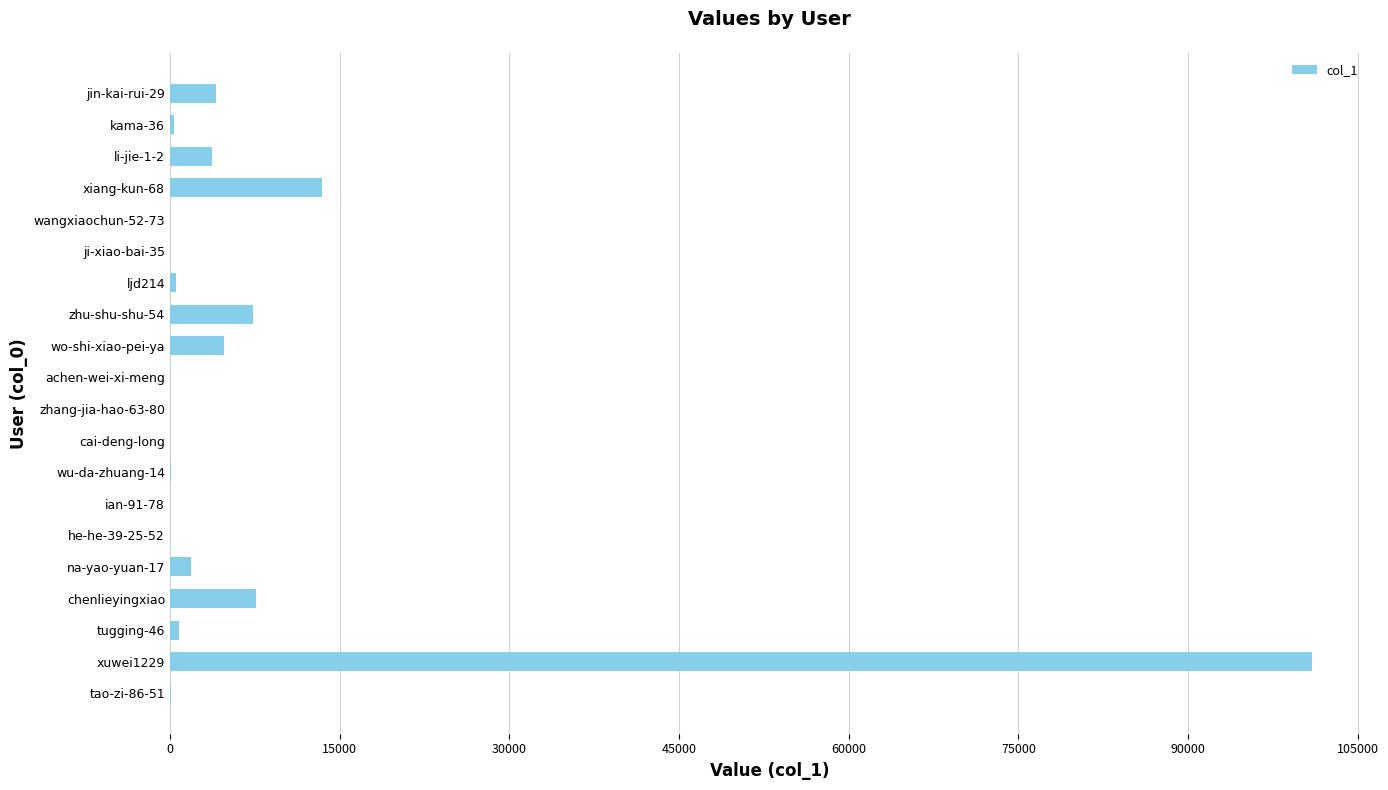

The value at xiang-kun-68 is 13447. True or false?

True